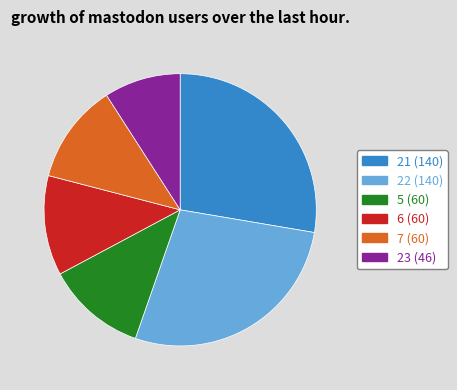

Does any single category account for the majority?

No